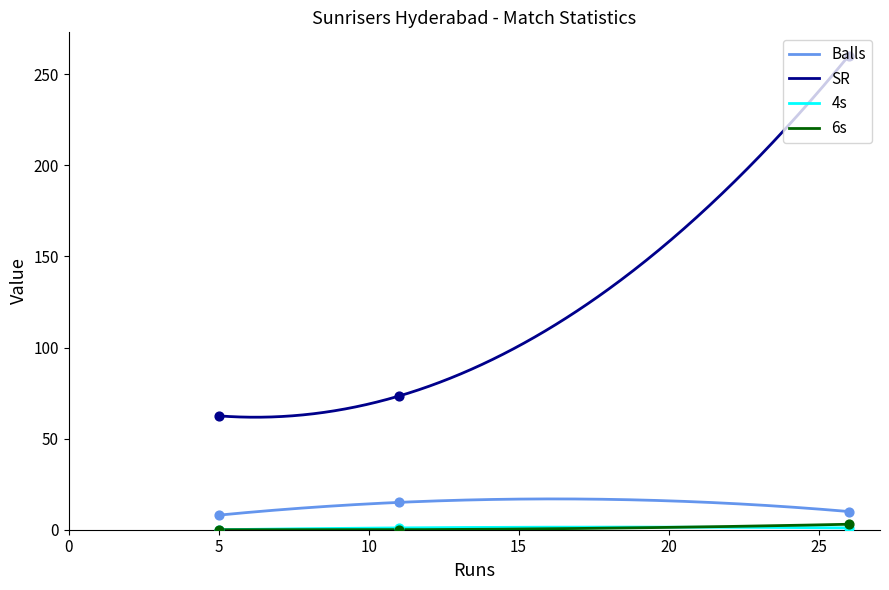

Which series has the largest total across all categories?

SR